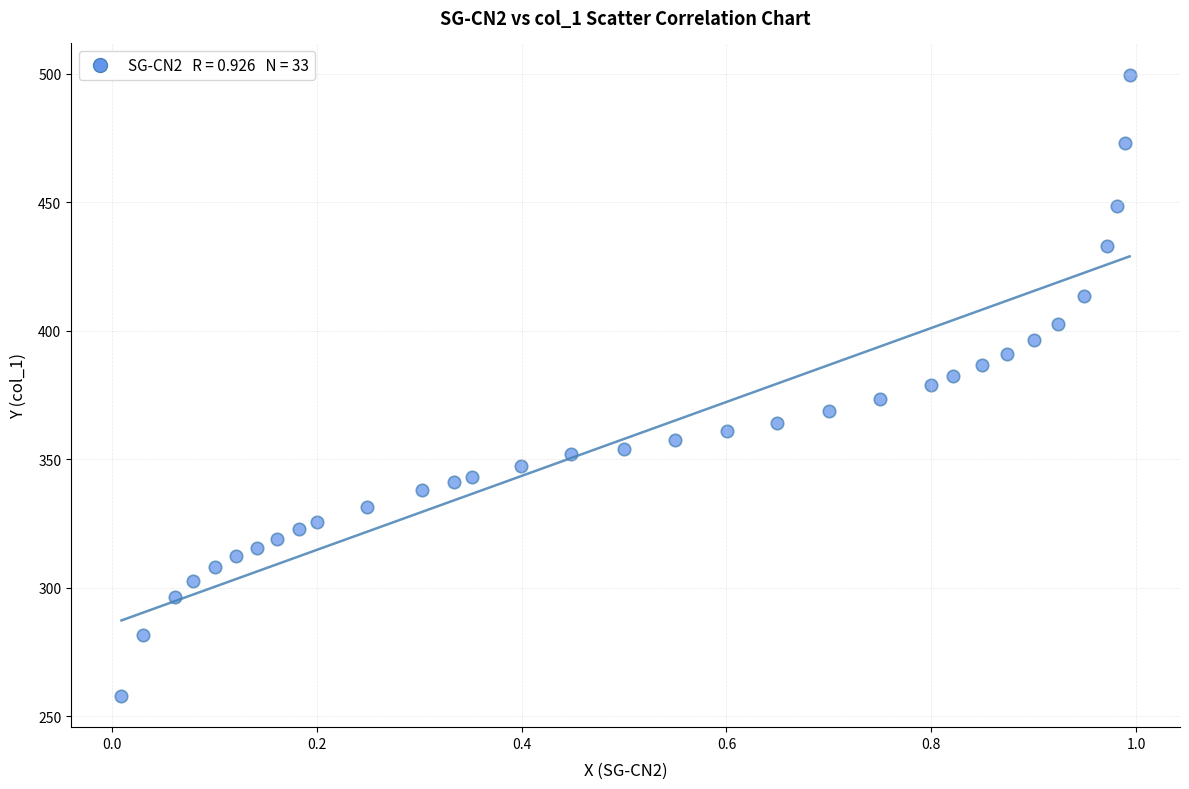

What is the range of Y values (max minus min)?

241.9